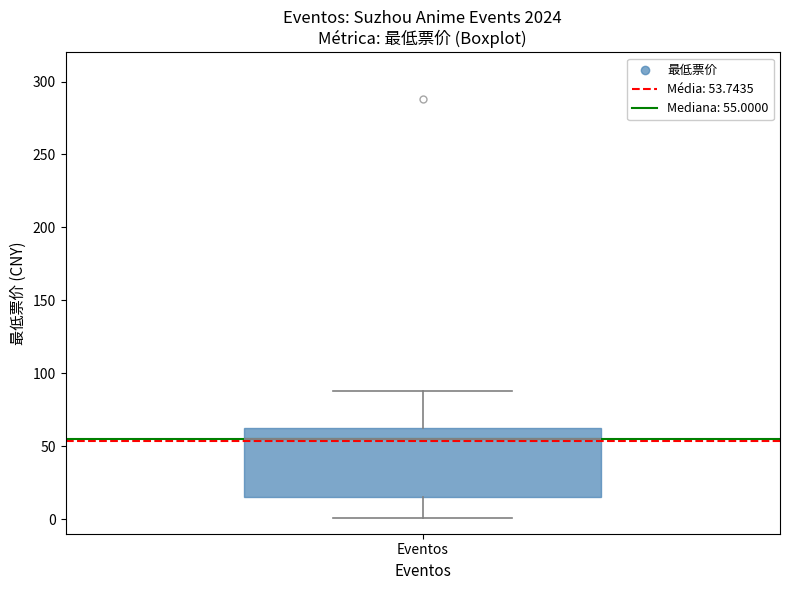

Transcribe this box plot: give where the median line is, the range the box spans, and where the two whiskers end, as read against the y-axis. The values are not printed on the chart, so give them approximately, as read against the axis.

median 55, box 15 to 65, whiskers 0 to 90